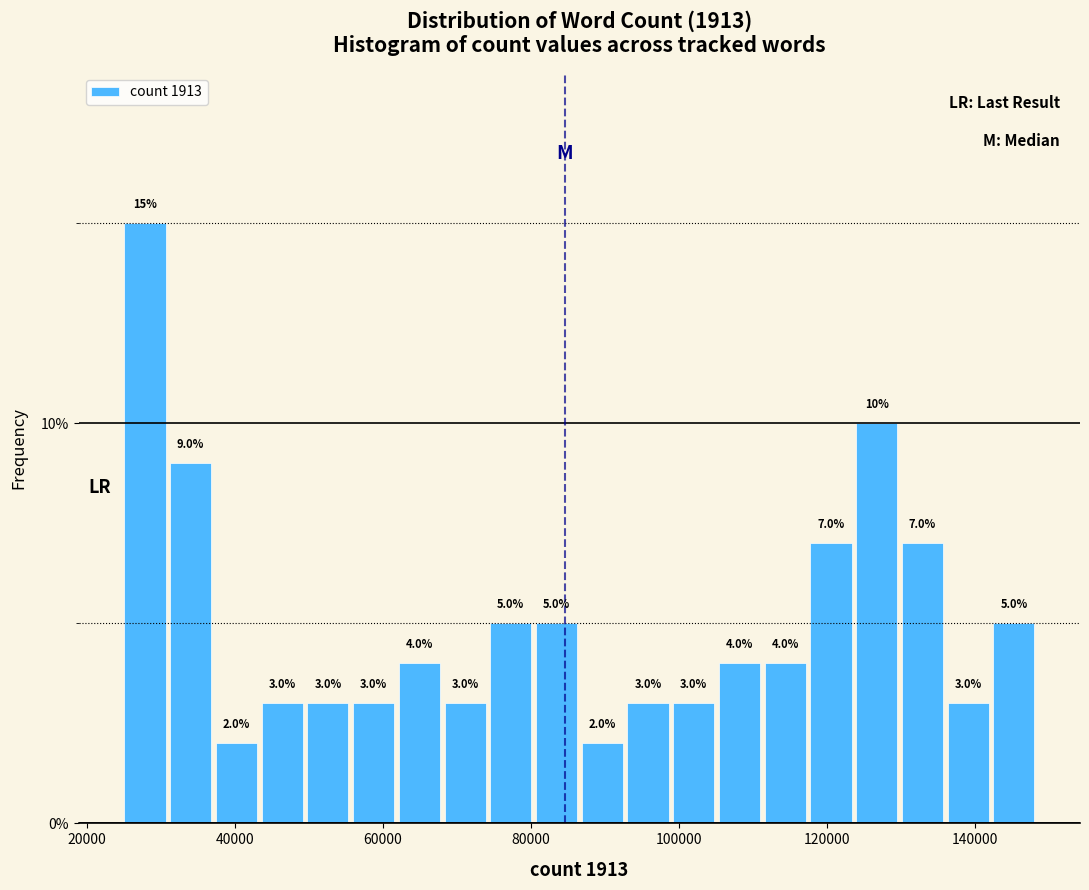

Read against the x-axis, roughly where is the centre of the tallest bar?

28000